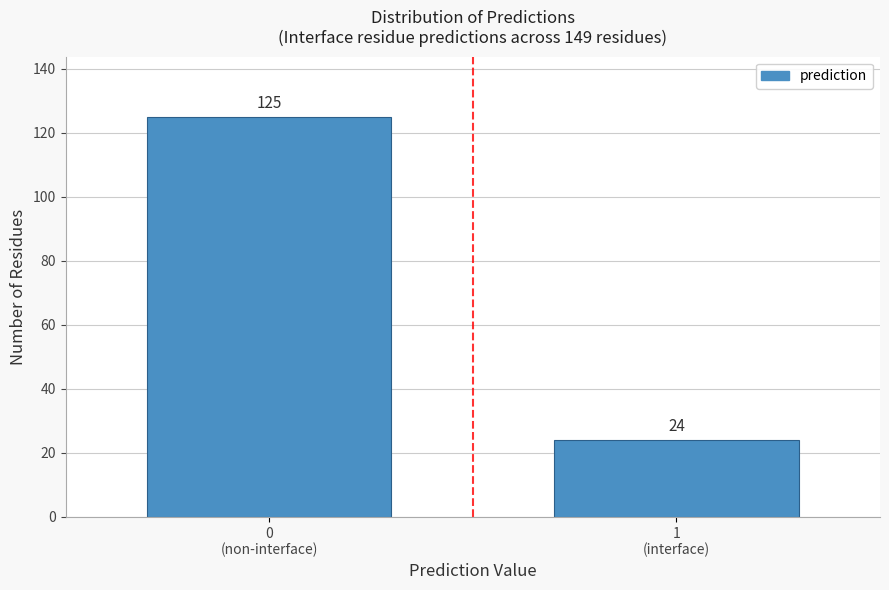

Reading left to right, what are all the values shown in this chart?

125	24